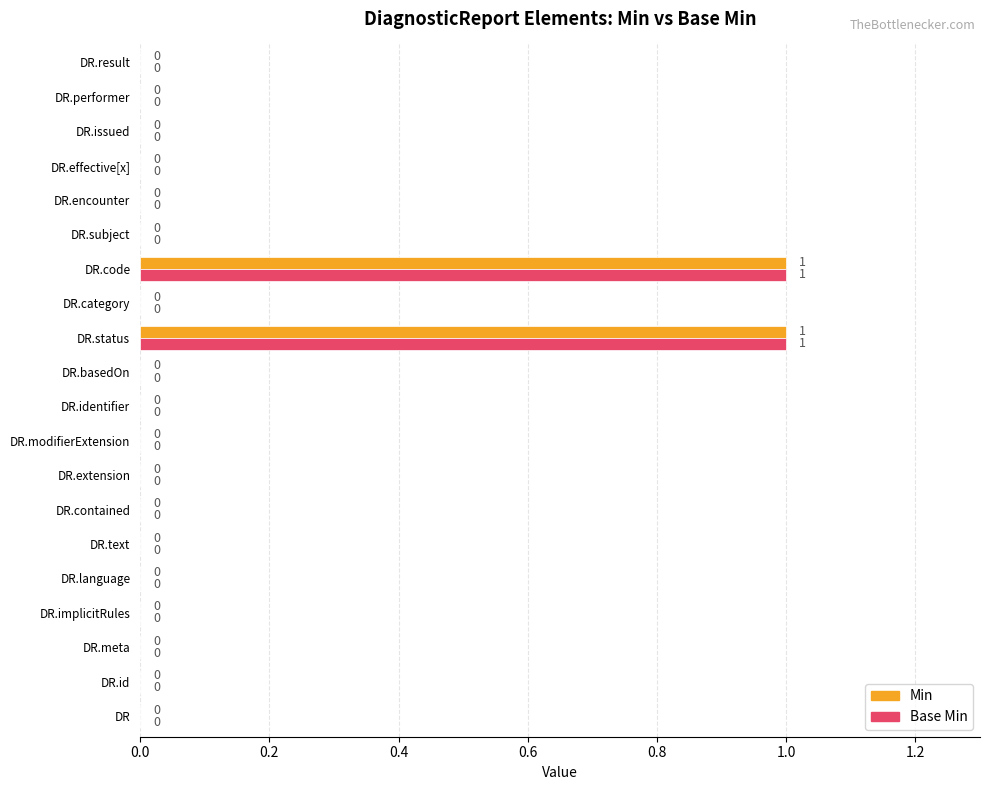

True or false: Min has a value of 0 at DR.contained.

True